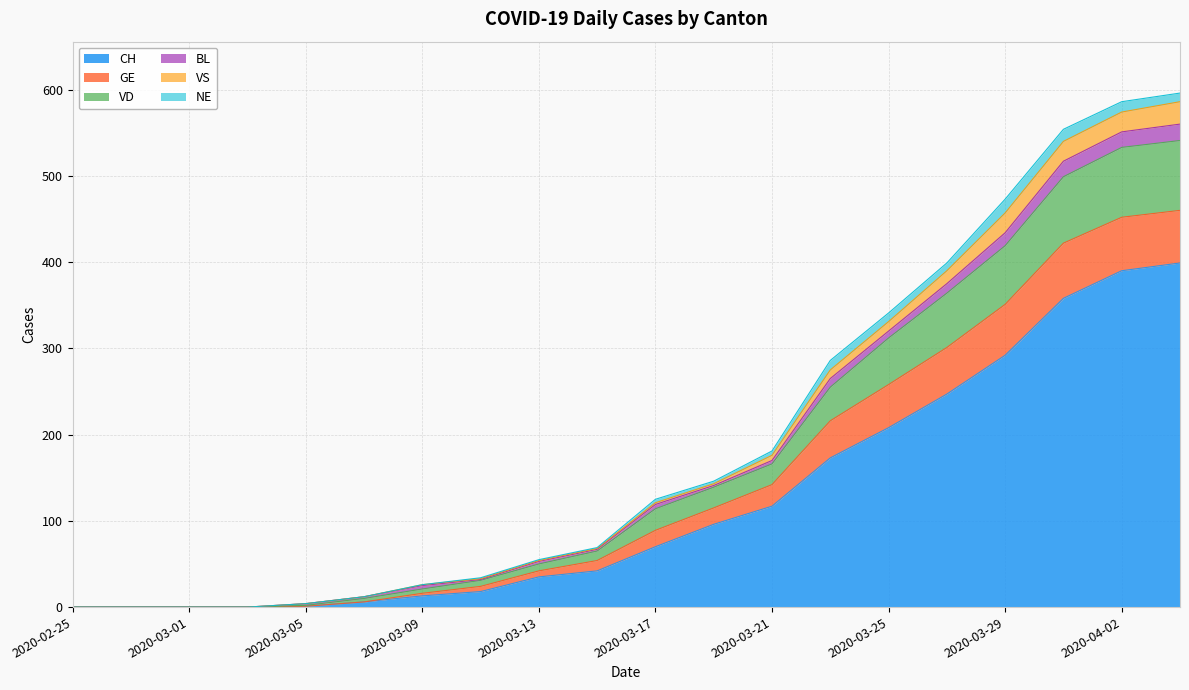

What are all the series names shown in the legend?

CH, GE, VD, BL, VS, NE